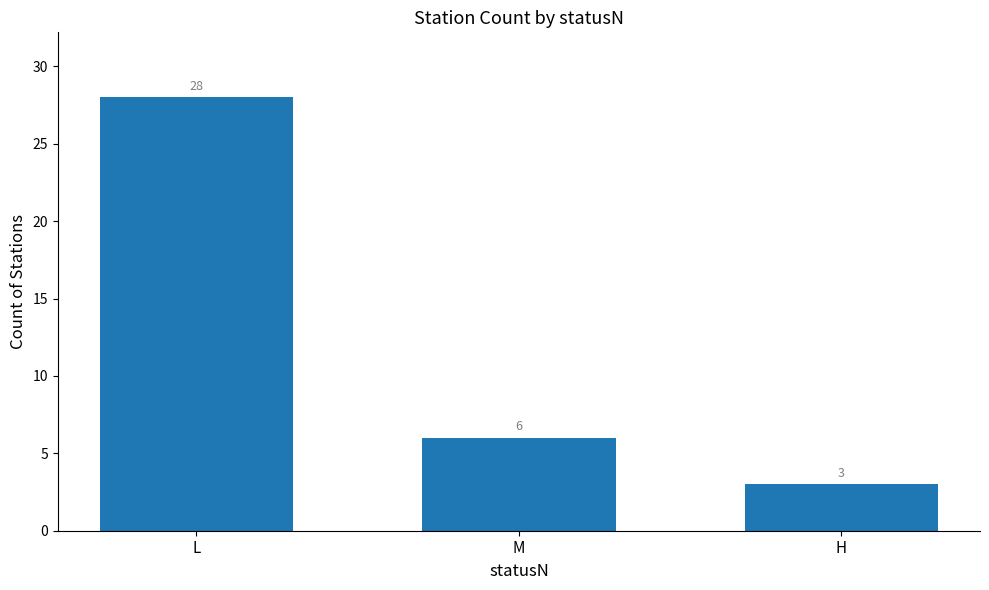

How many data points are less than 6?

1